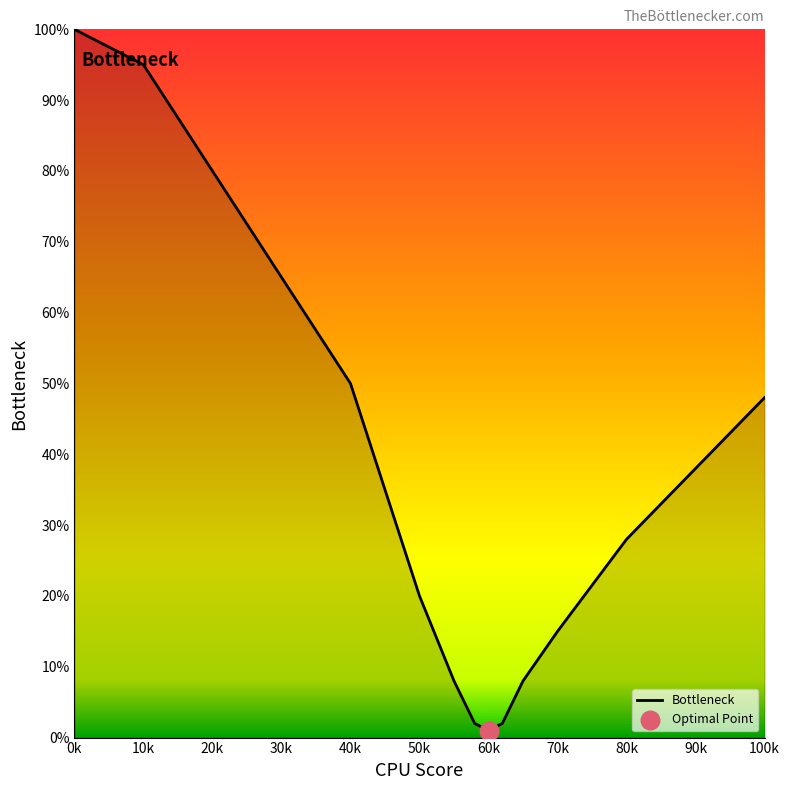

What is the greatest value displayed?

100